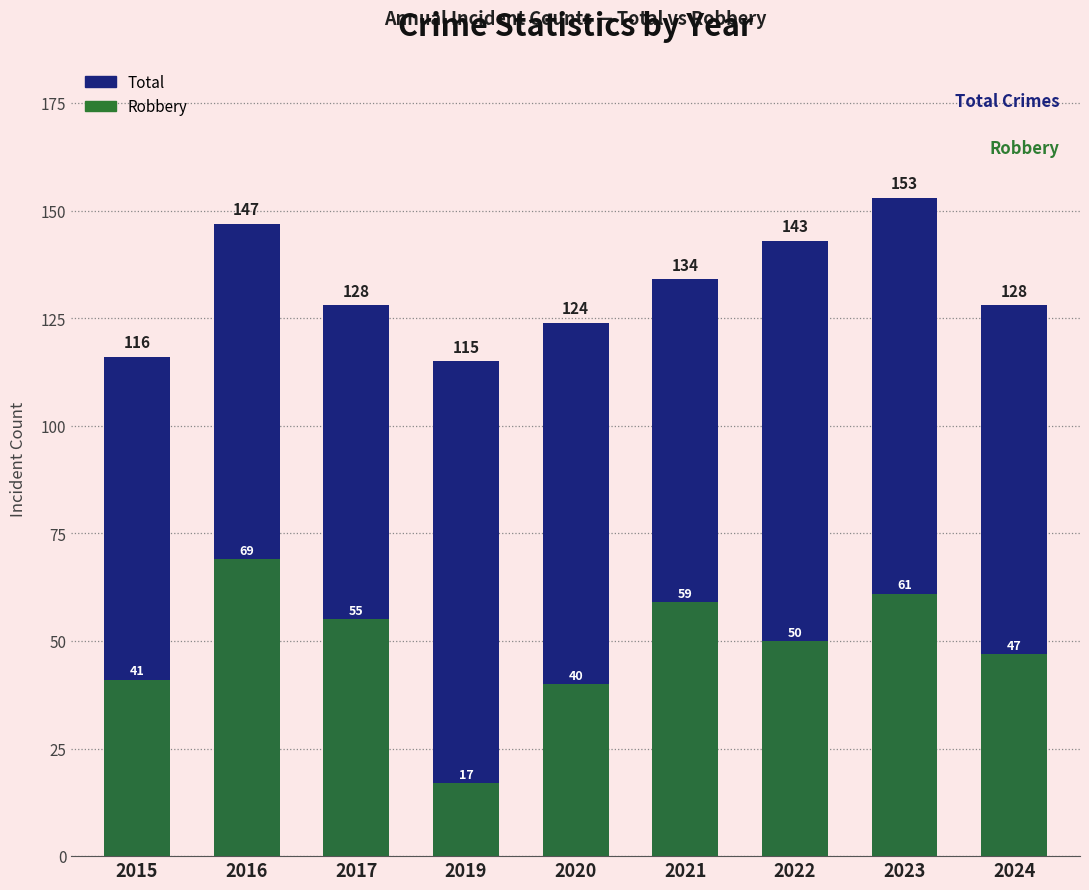

What is the difference between the maximum and minimum values in the Total series?

38